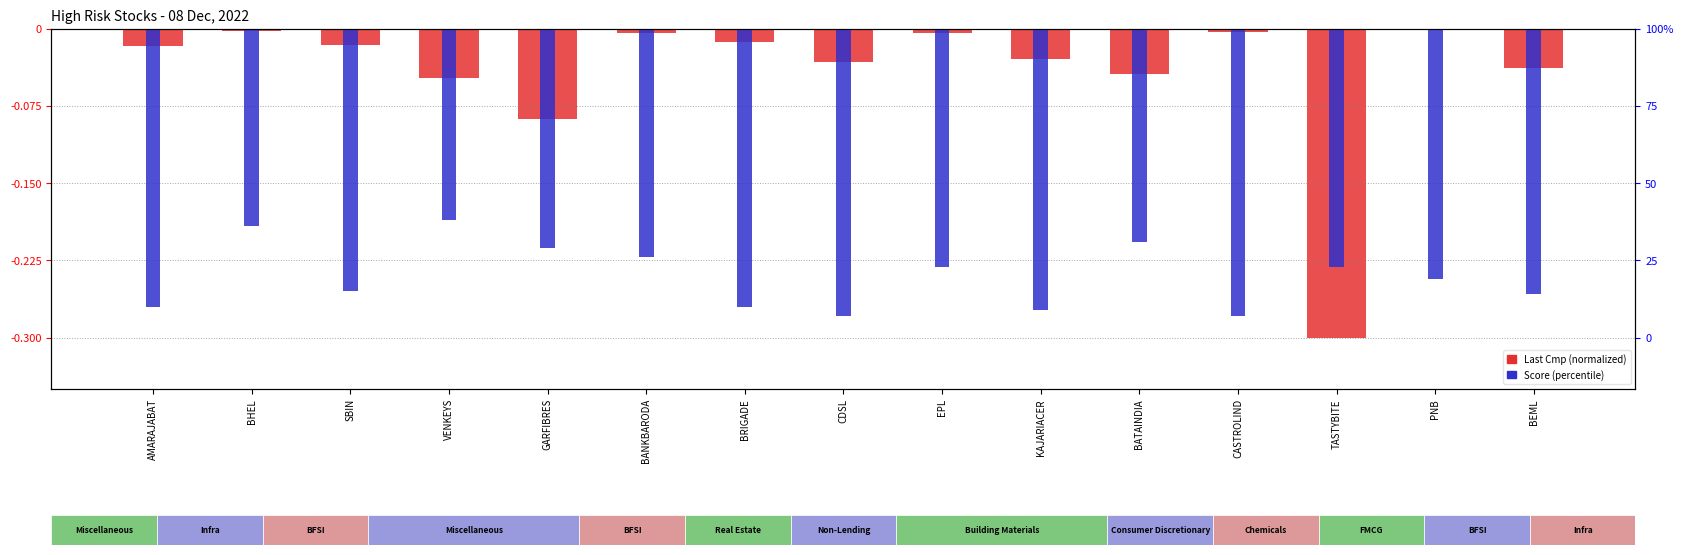

How many bars are there in each group?

2